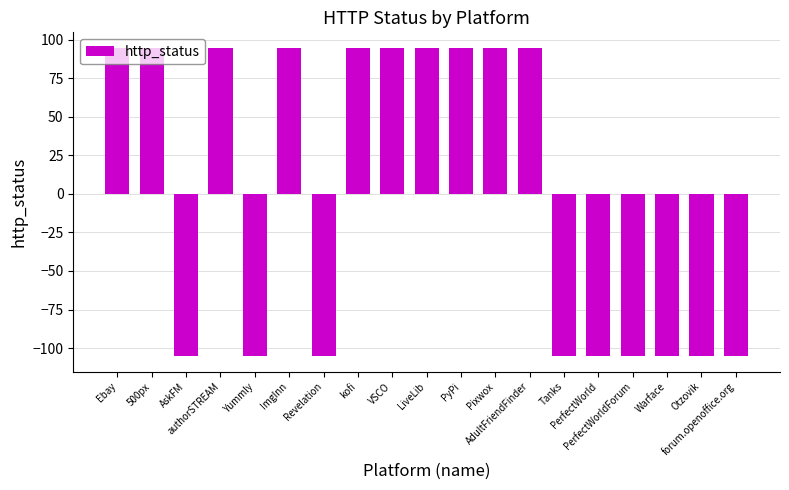

What position from the left is Otzovik?

18